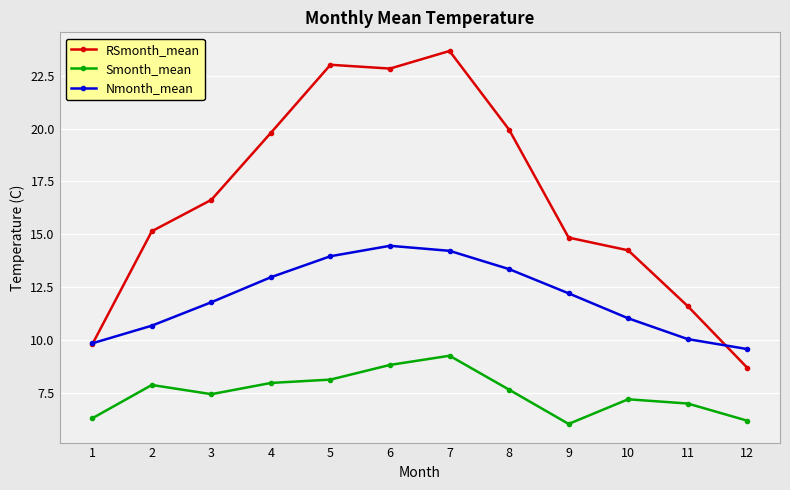

At how many categories does at least one series exceed 11?

10